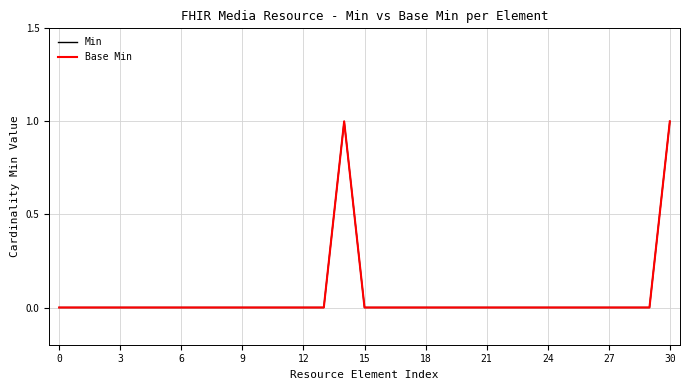

Does the chart have visible grid lines?

Yes